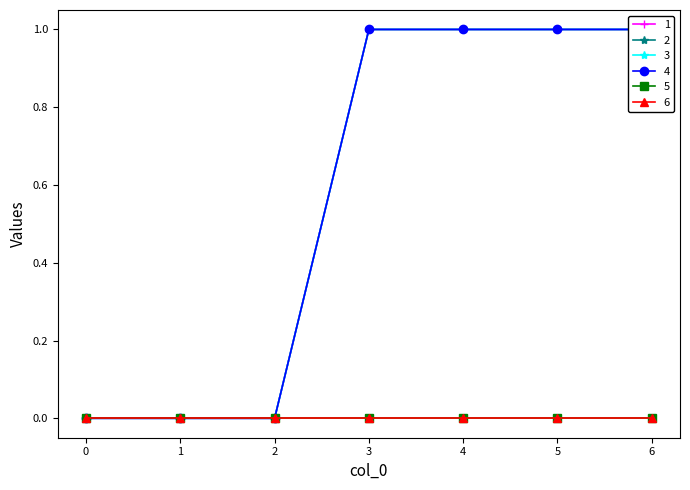

Is the value of 4 at 2 greater than the value of 3 at 4?

No